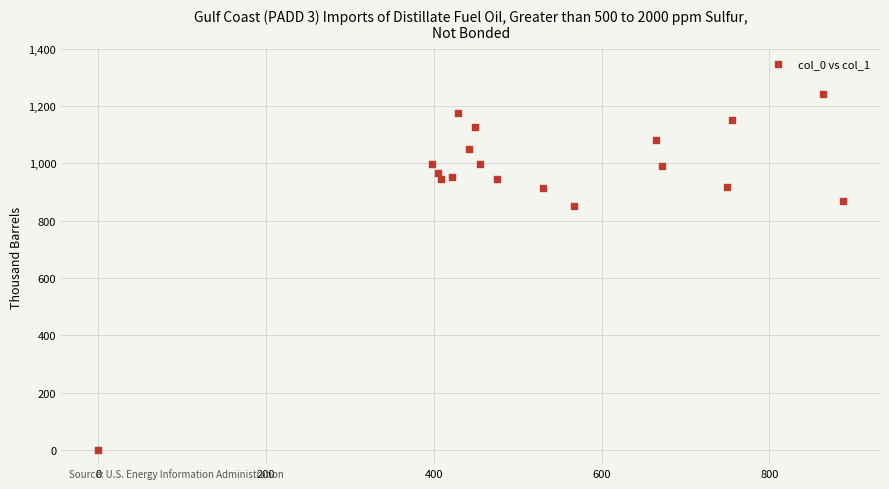

What is the range of X values (max minus min)?

887.6